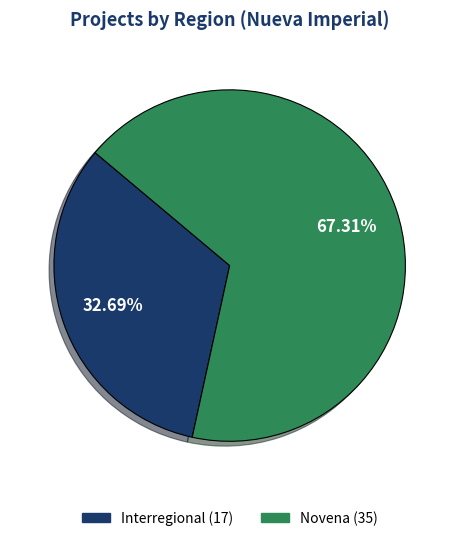

Is there a majority slice in this chart?

Yes